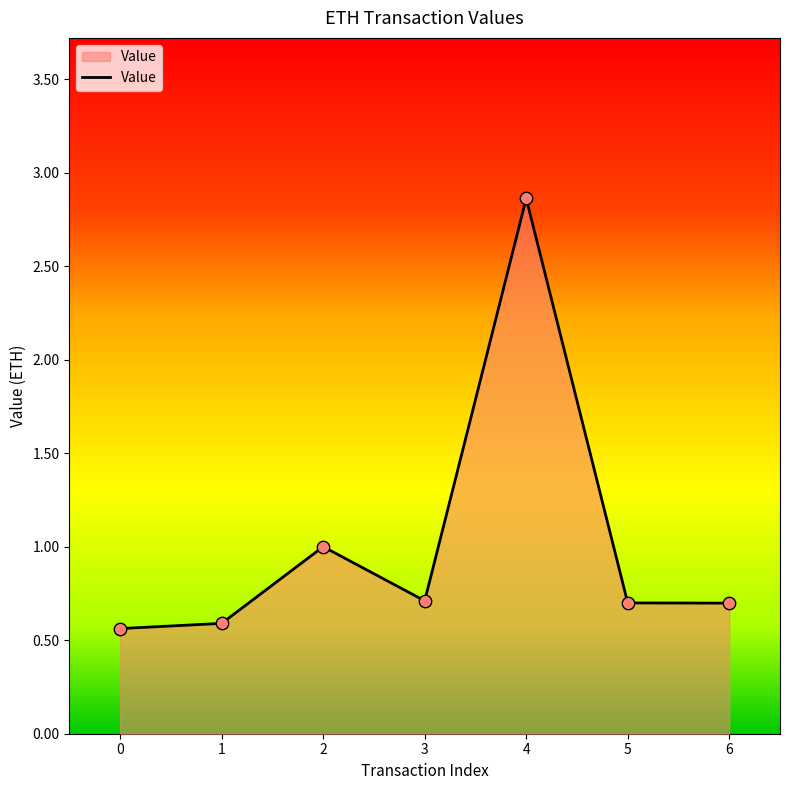

Which has a higher value, 4 or 0?

4